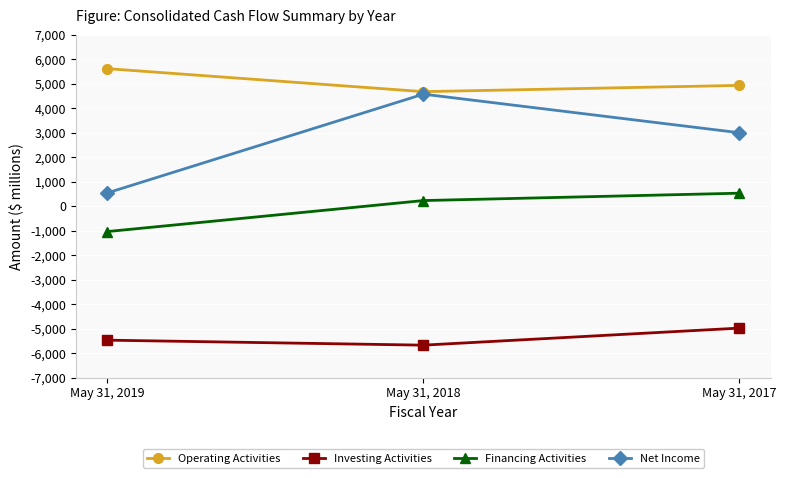

Which series has the widest spread of values?

Net Income